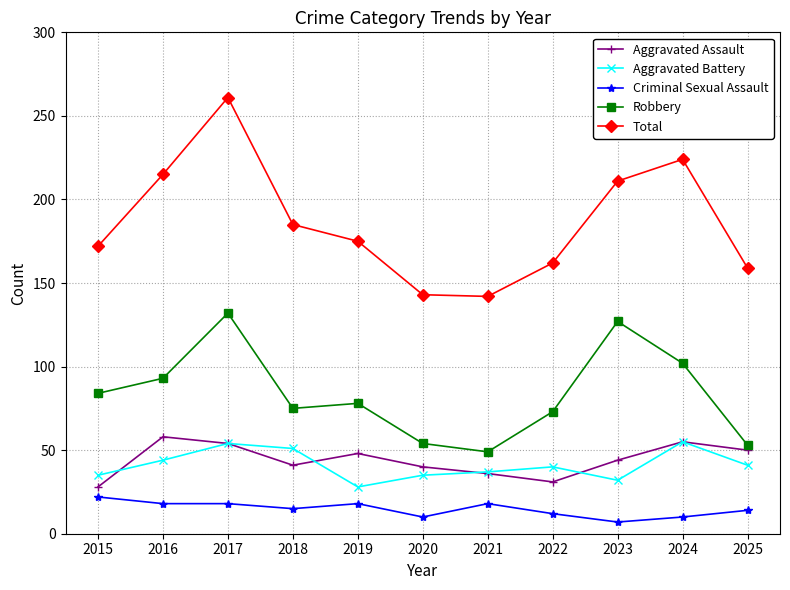

Which category has the lowest value in the Criminal Sexual Assault series?

2023